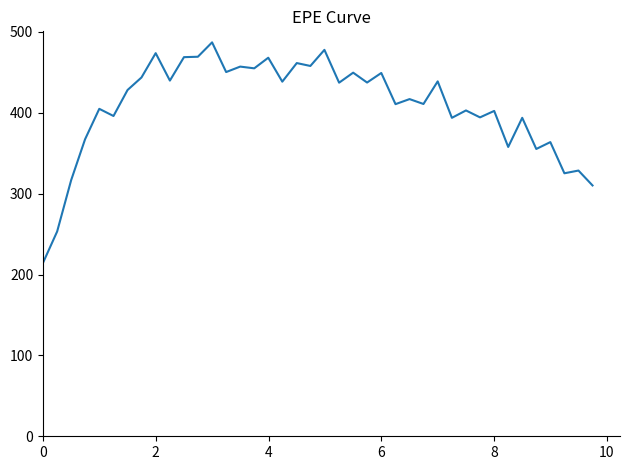

What is the smallest value displayed?

214.4